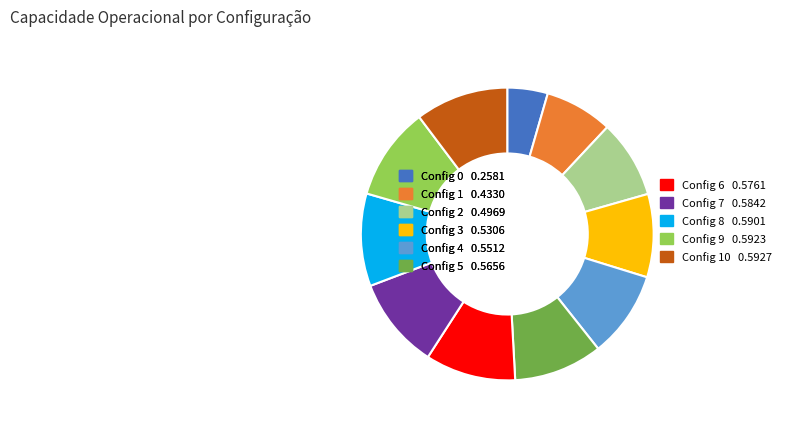

Do Config 7 0.5842 and Config 1 0.4330 together represent more than half of the pie?

No